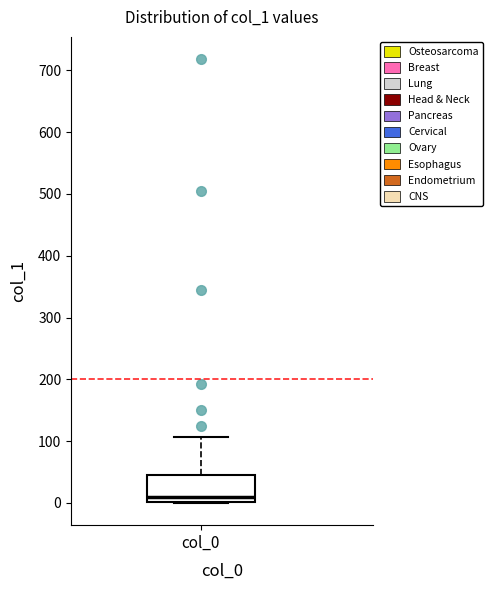

Where does the upper whisker of the box for col_0 end on the y-axis? The values are not printed on the chart, so give them approximately, as read against the axis.

110